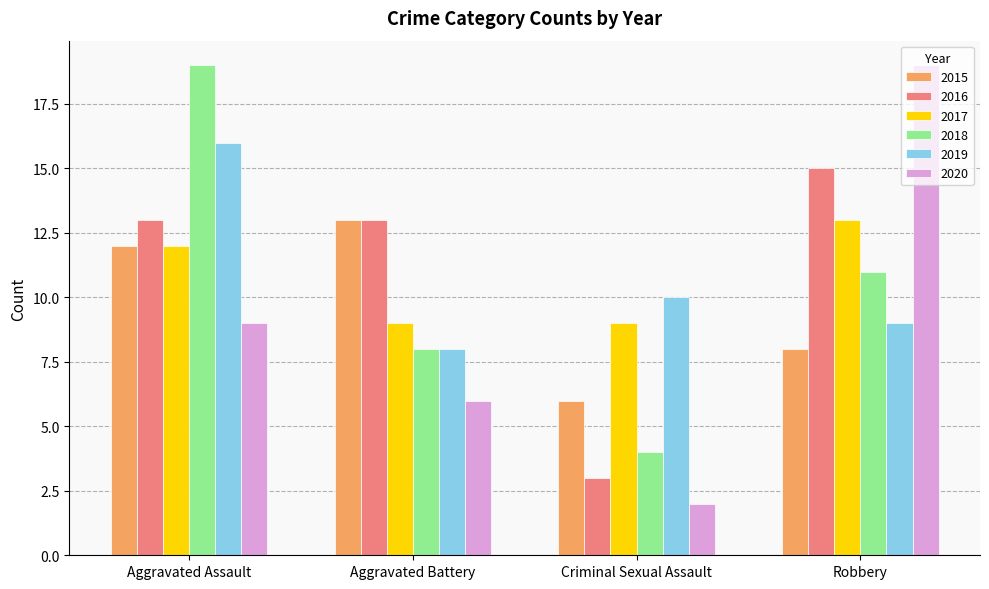

How many distinct data groups are displayed?

6